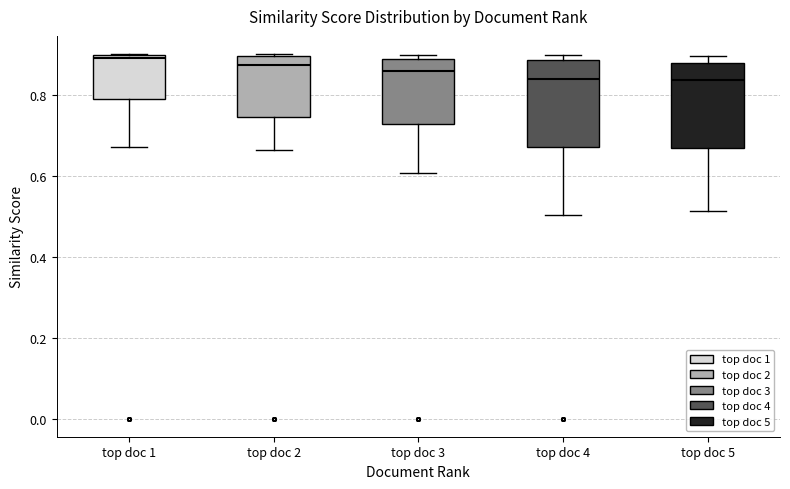

Reading left to right, read every box against the y-axis: the position of its median line, the range the box covers, and the ends of its whiskers. The values are not printed on the chart, so give them approximately, as read against the axis.

top doc 1: median 0.90 (just below the box's upper edge), box 0.78 to 0.90, whiskers 0.68 to 0.90
top doc 2: median 0.88, box 0.74 to 0.90, whiskers 0.66 to 0.90
top doc 3: median 0.86, box 0.72 to 0.88, whiskers 0.60 to 0.90
top doc 4: median 0.84, box 0.68 to 0.88, whiskers 0.50 to 0.90
top doc 5: median 0.84, box 0.66 to 0.88, whiskers 0.52 to 0.90